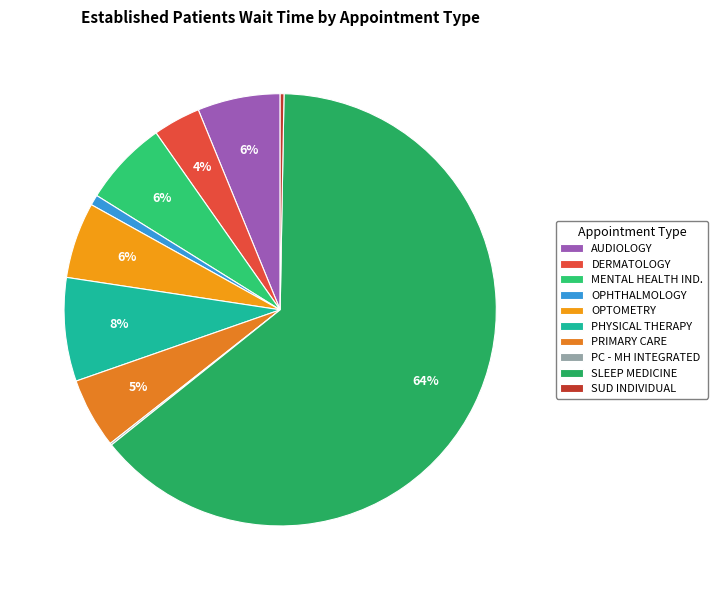

Is there any slice that represents more than half of the pie?

Yes